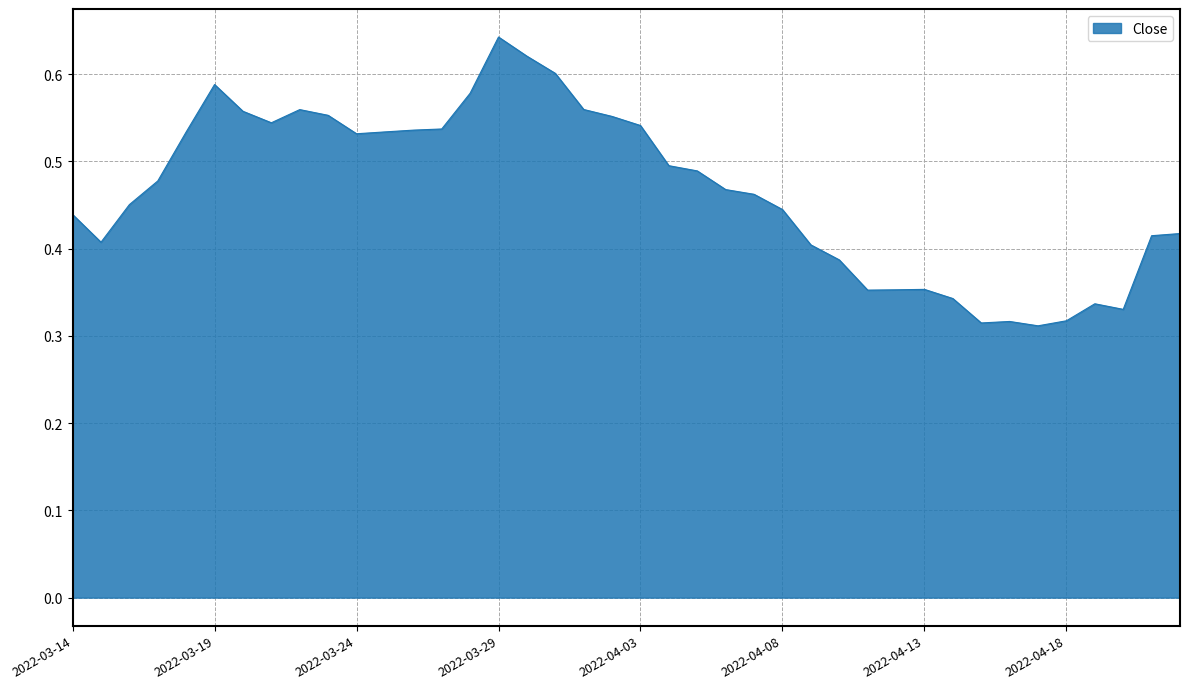

What is the value of the 21st point from the left?

0.5